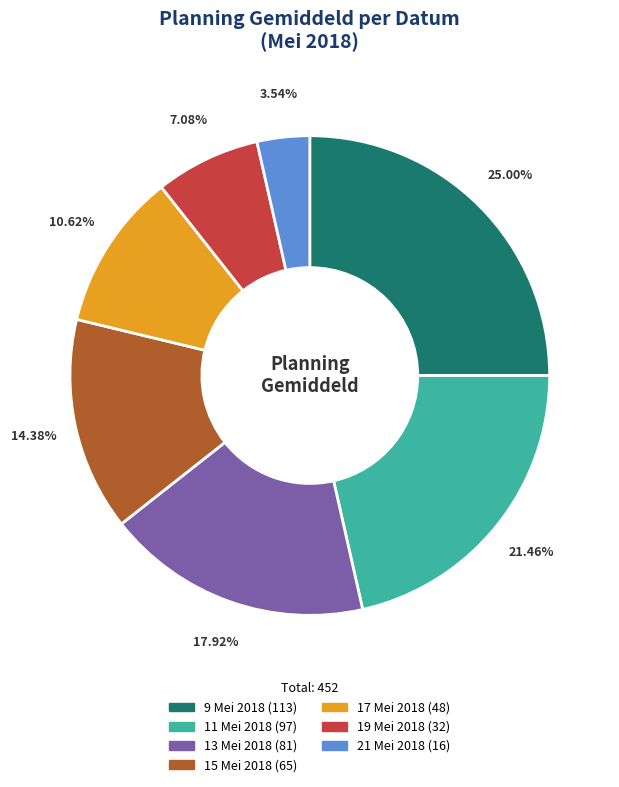

To the nearest percent, what is the combined percentage of 19 Mei 2018 and 17 Mei 2018?

18%